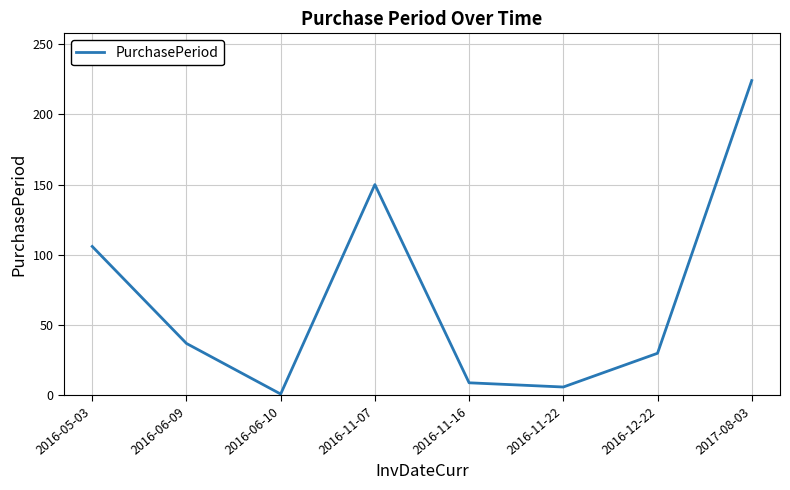

What value does the data have at 2016-11-07, to the nearest 5?

150